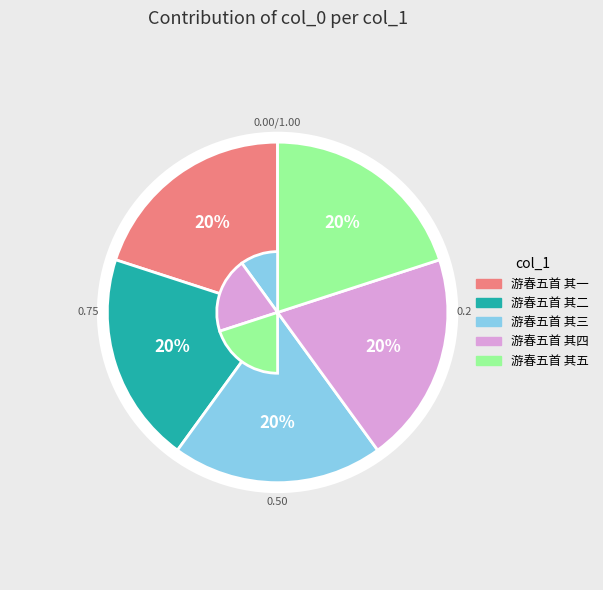

To the nearest percent, what portion does 游春五首 其五 represent?

20%